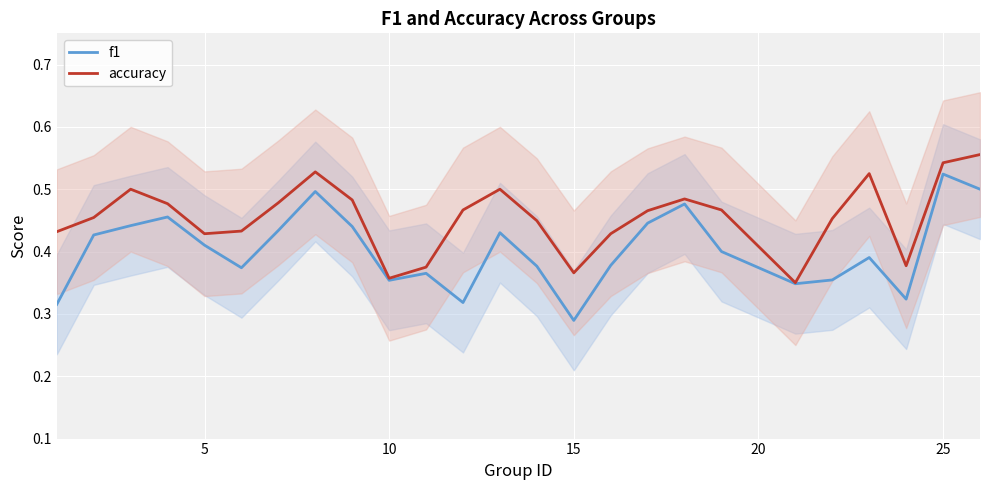

At which label is f1 closest to 0?

15